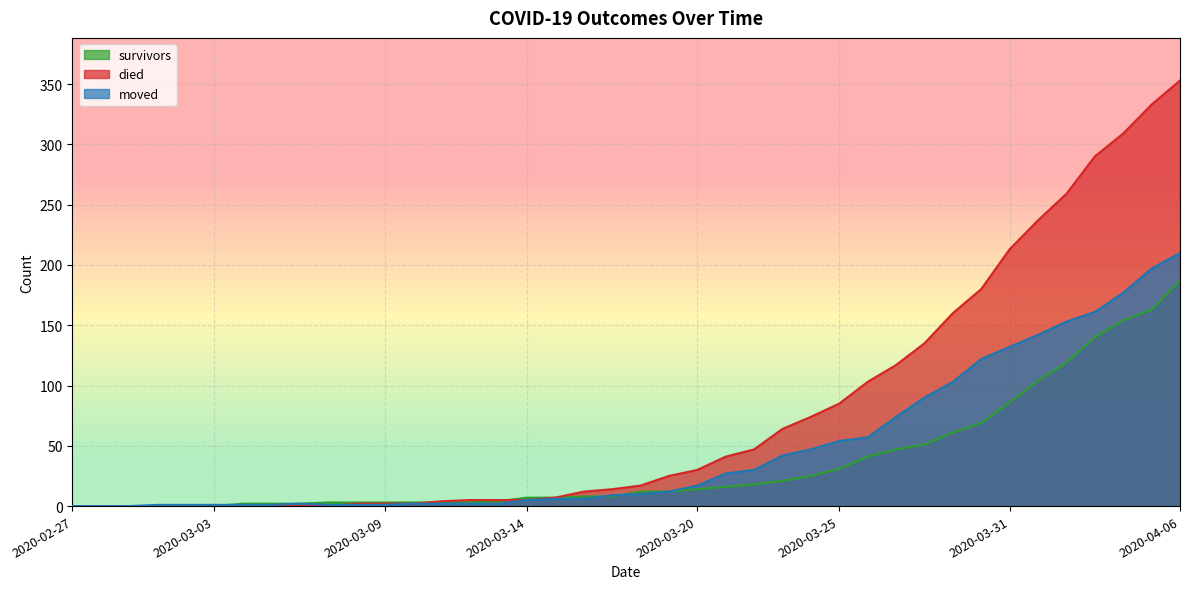

Reading left to right, what are all the values shown in this chart?

survivors: 2020-02-27=0	2020-02-28=0	2020-02-29=0	2020-03-01=0	2020-03-02=0	2020-03-03=0	2020-03-04=2	2020-03-05=2	2020-03-06=2	2020-03-07=3	2020-03-08=3	2020-03-09=3	2020-03-10=3	2020-03-11=3	2020-03-12=3	2020-03-13=4	2020-03-14=7	2020-03-15=7	2020-03-16=8	2020-03-17=8	2020-03-18=12	2020-03-19=12	2020-03-20=14	2020-03-21=16	2020-03-22=18	2020-03-23=21	2020-03-24=25	2020-03-25=31	2020-03-26=41	2020-03-27=47	2020-03-28=51	2020-03-29=61	2020-03-30=69	2020-03-31=86	2020-04-01=104	2020-04-02=119	2020-04-03=140	2020-04-04=154	2020-04-05=163	2020-04-06=187
died: 2020-02-27=0	2020-02-28=0	2020-02-29=0	2020-03-01=0	2020-03-02=0	2020-03-03=0	2020-03-04=0	2020-03-05=0	2020-03-06=0	2020-03-07=0	2020-03-08=2	2020-03-09=2	2020-03-10=2	2020-03-11=4	2020-03-12=5	2020-03-13=5	2020-03-14=5	2020-03-15=7	2020-03-16=12	2020-03-17=14	2020-03-18=17	2020-03-19=25	2020-03-20=30	2020-03-21=41	2020-03-22=47	2020-03-23=64	2020-03-24=74	2020-03-25=85	2020-03-26=103	2020-03-27=117	2020-03-28=135	2020-03-29=160	2020-03-30=180	2020-03-31=213	2020-04-01=237	2020-04-02=259	2020-04-03=290	2020-04-04=309	2020-04-05=333	2020-04-06=353
moved: 2020-02-27=0	2020-02-28=0	2020-02-29=0	2020-03-01=1	2020-03-02=1	2020-03-03=1	2020-03-04=1	2020-03-05=1	2020-03-06=2	2020-03-07=1	2020-03-08=1	2020-03-09=1	2020-03-10=2	2020-03-11=2	2020-03-12=2	2020-03-13=2	2020-03-14=5	2020-03-15=6	2020-03-16=6	2020-03-17=9	2020-03-18=10	2020-03-19=12	2020-03-20=17	2020-03-21=27	2020-03-22=30	2020-03-23=42	2020-03-24=47	2020-03-25=54	2020-03-26=57	2020-03-27=74	2020-03-28=90	2020-03-29=103	2020-03-30=122	2020-03-31=132	2020-04-01=142	2020-04-02=153	2020-04-03=161	2020-04-04=177	2020-04-05=197	2020-04-06=210